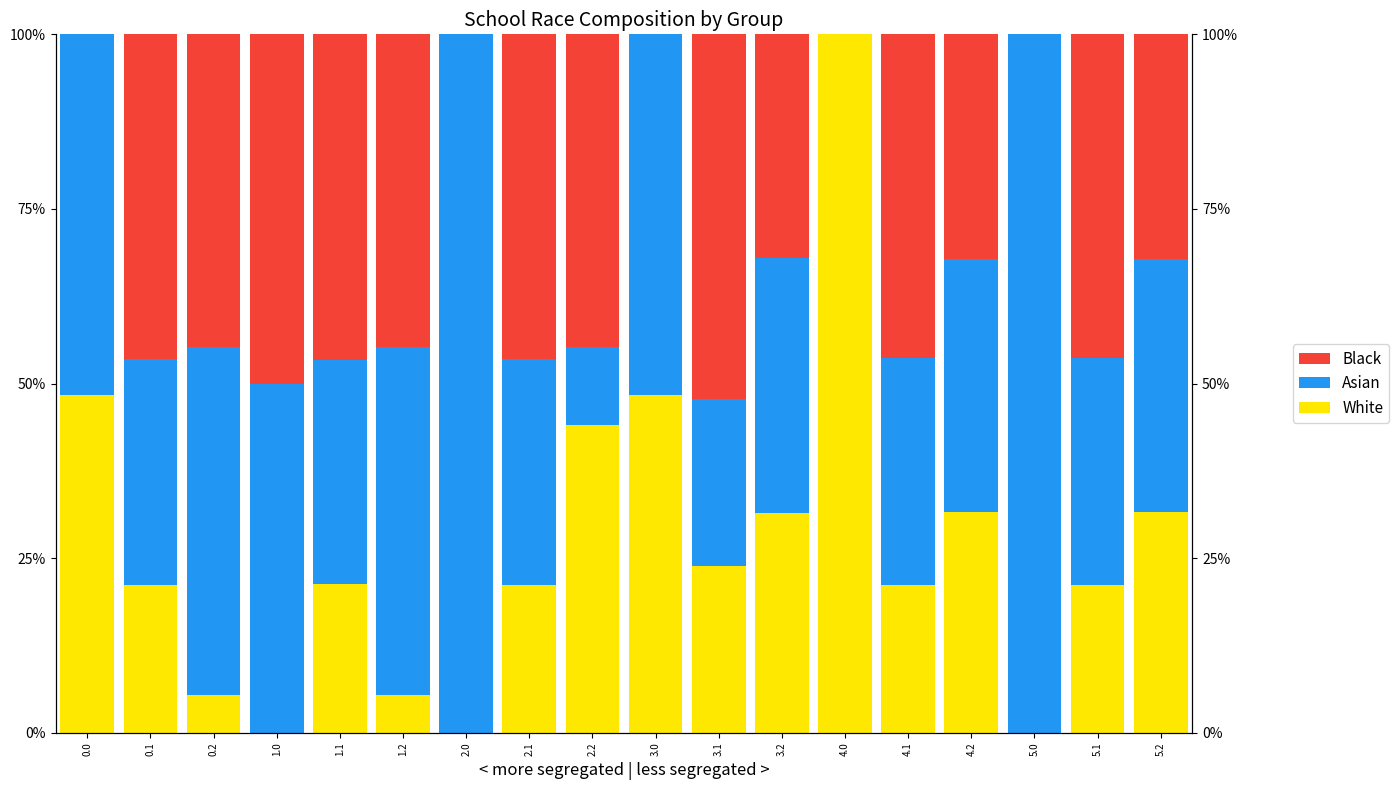

What value does the White series have at 5.2?

31.7